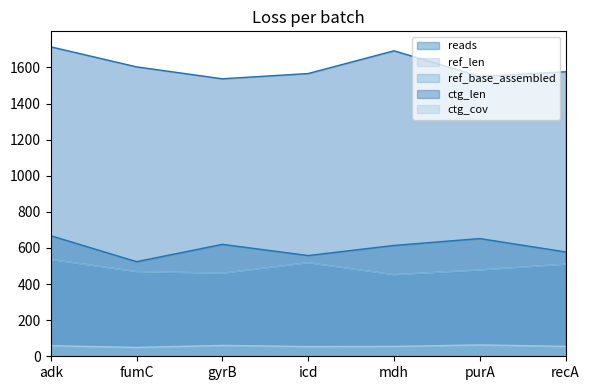

At which label is ref_base_assembled closest to 494?

purA